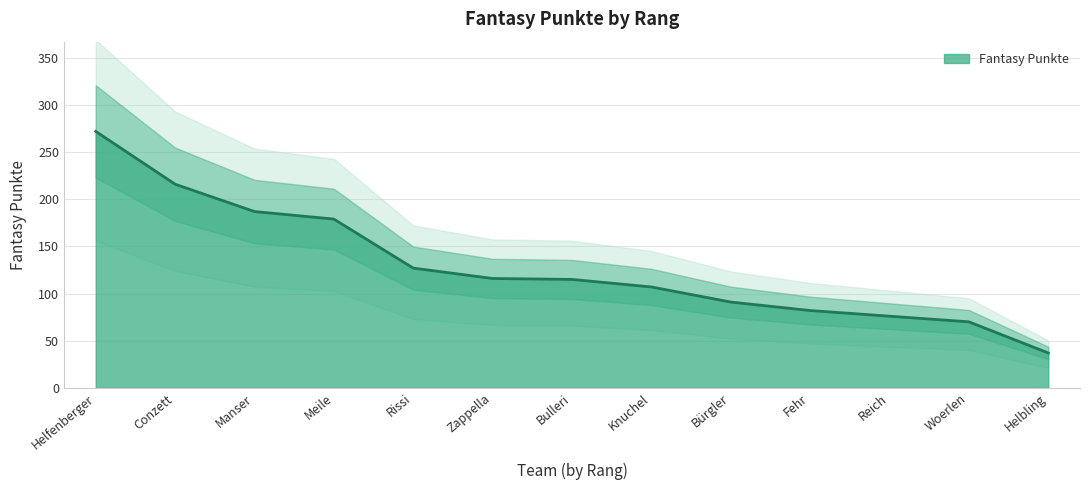

What is the difference between the maximum and minimum values?

235